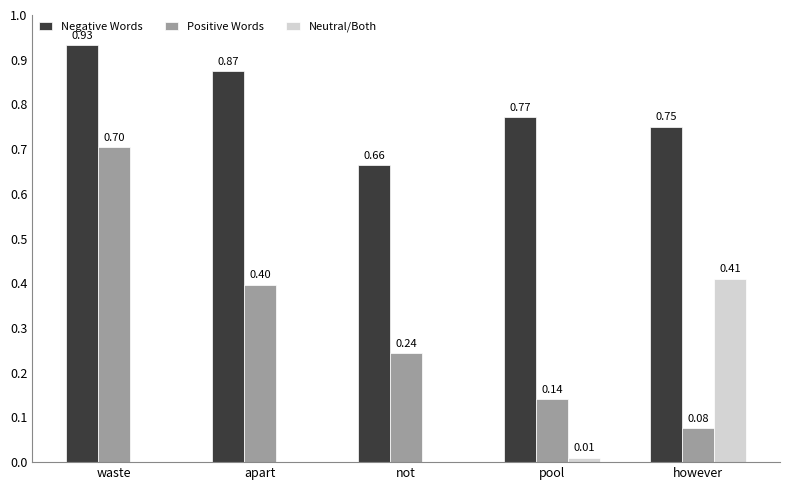

Between waste and pool, which series saw the biggest shift?

Positive Words